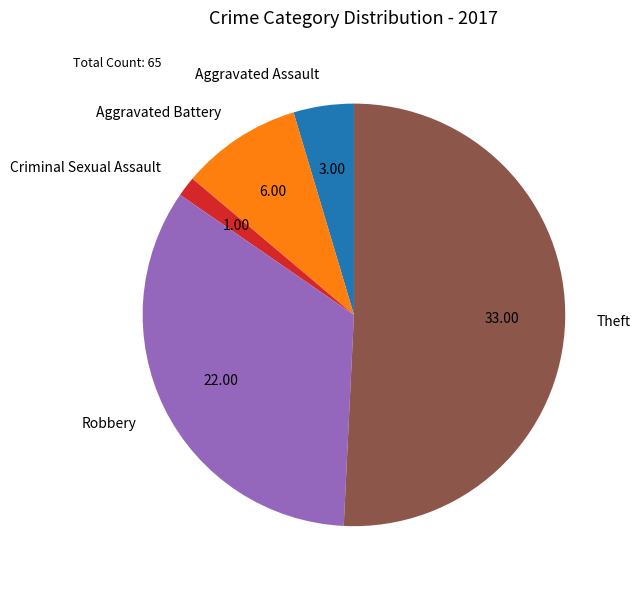

How many segments does this pie chart have?

5